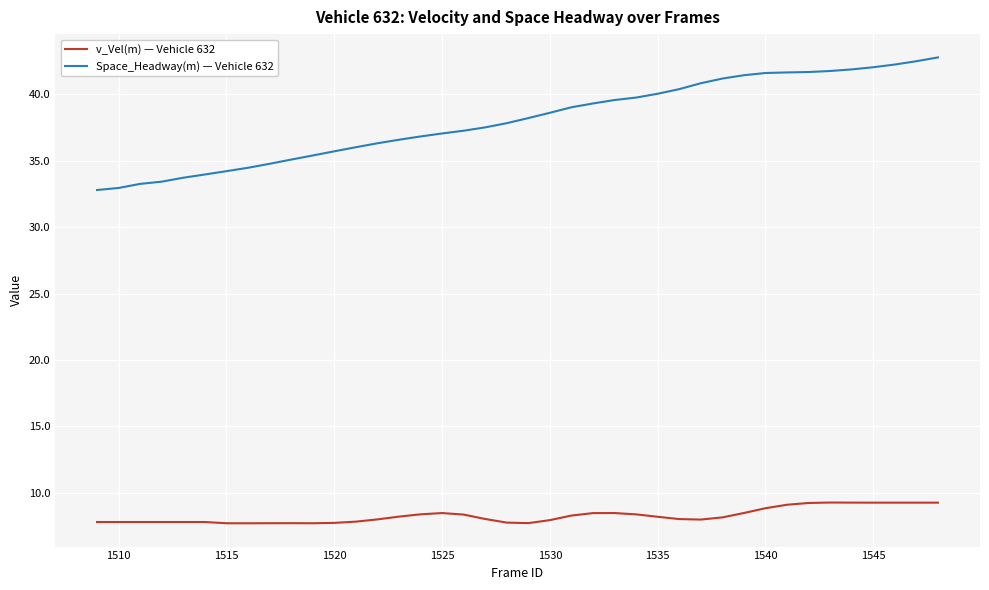

What is the greatest value displayed?

42.8